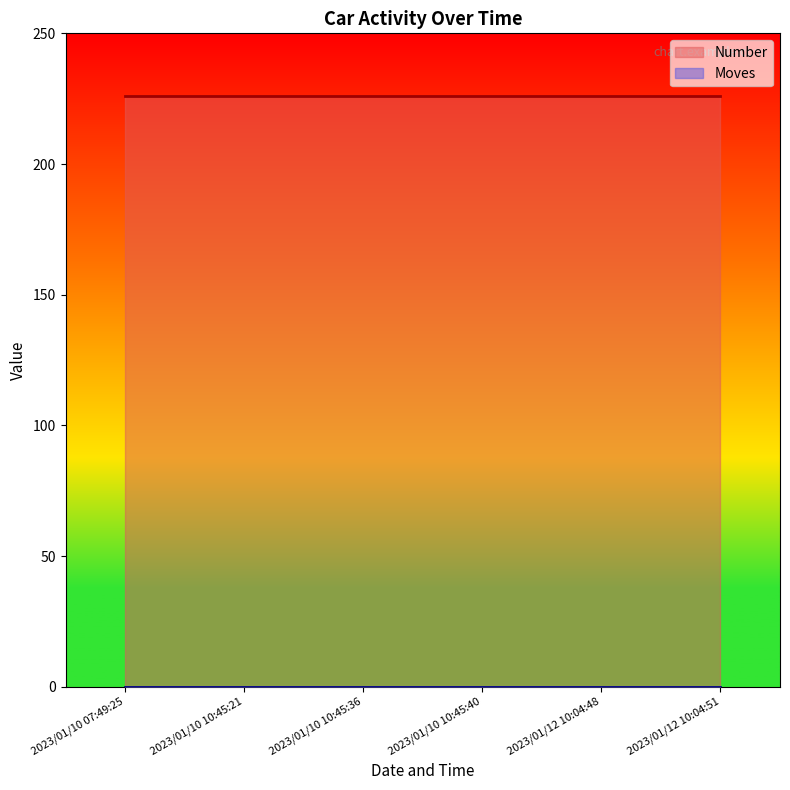

Which series has the largest total across all categories?

Number